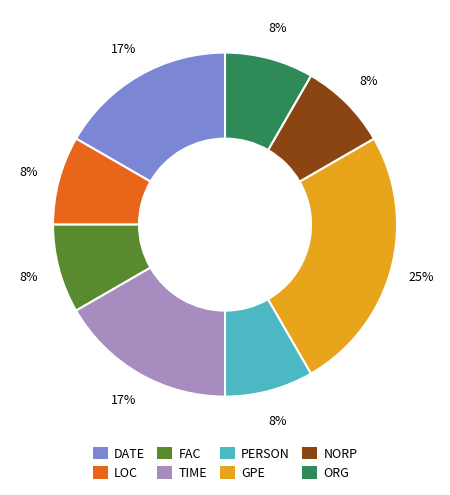

Does DATE represent more than half of the total?

No